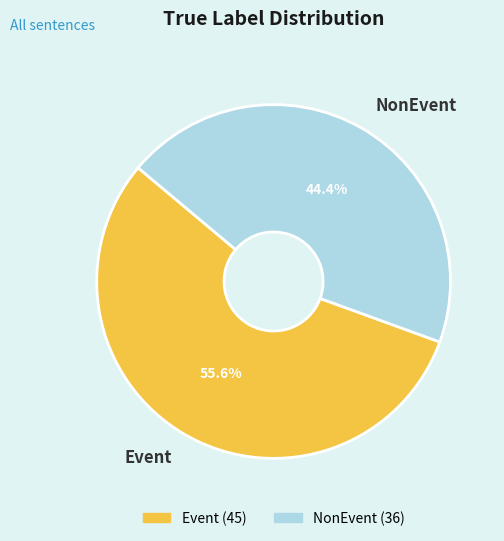

How many segments does this pie chart have?

2